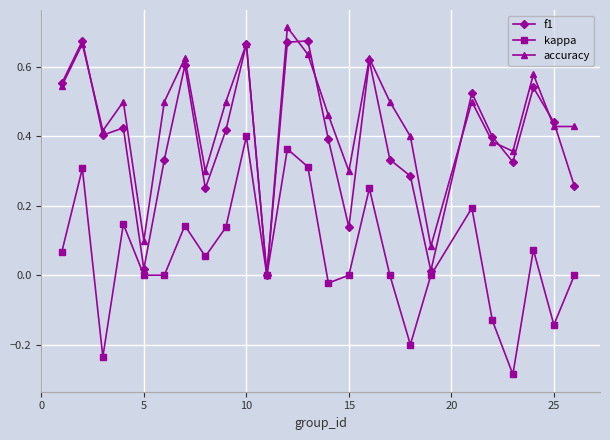

Which series has the largest total across all categories?

accuracy